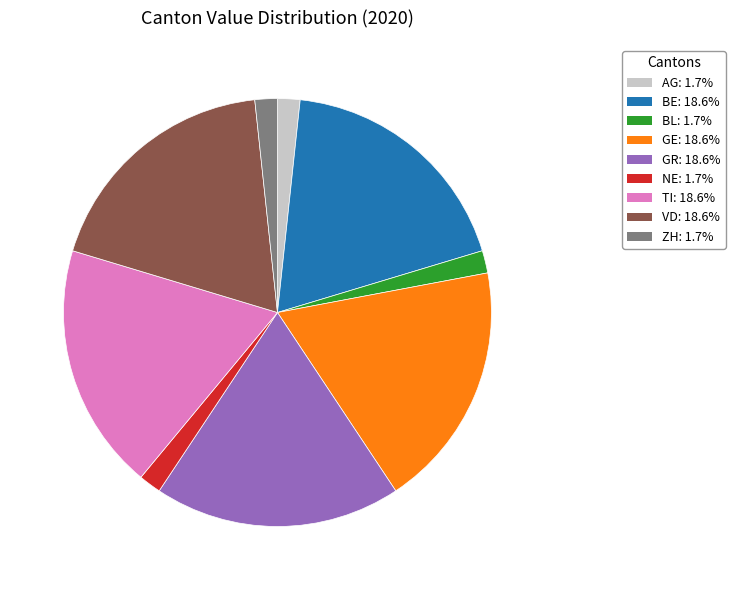

Is there any slice that represents more than half of the pie?

No